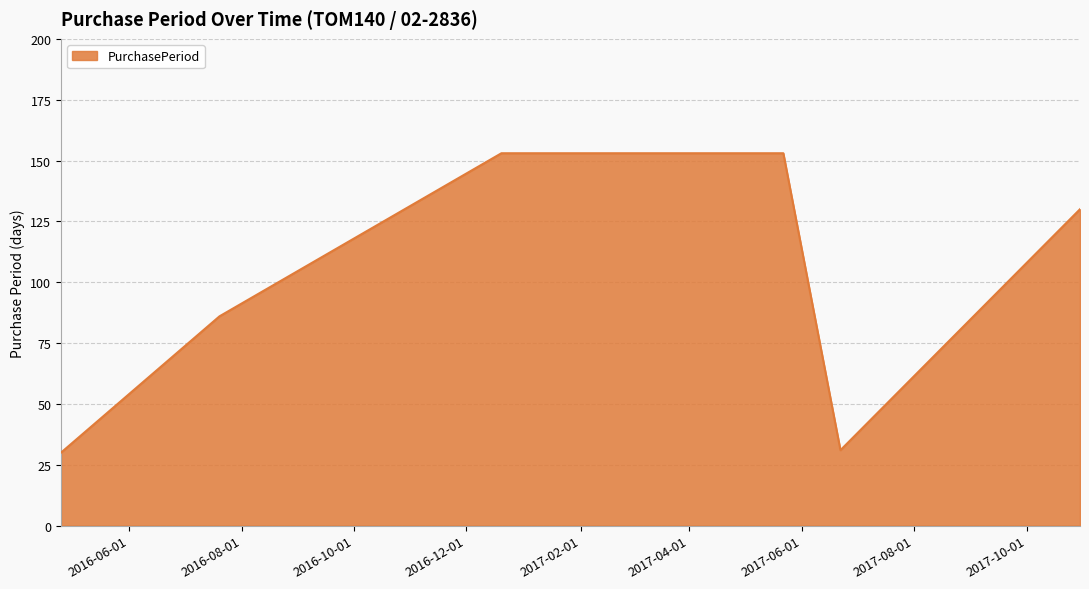

How many distinct data groups are displayed?

1